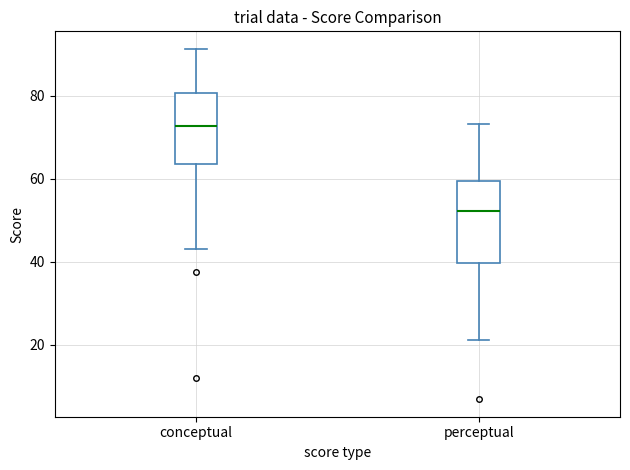

Where does the lower whisker of the box for conceptual end on the y-axis? The values are not printed on the chart, so give them approximately, as read against the axis.

44